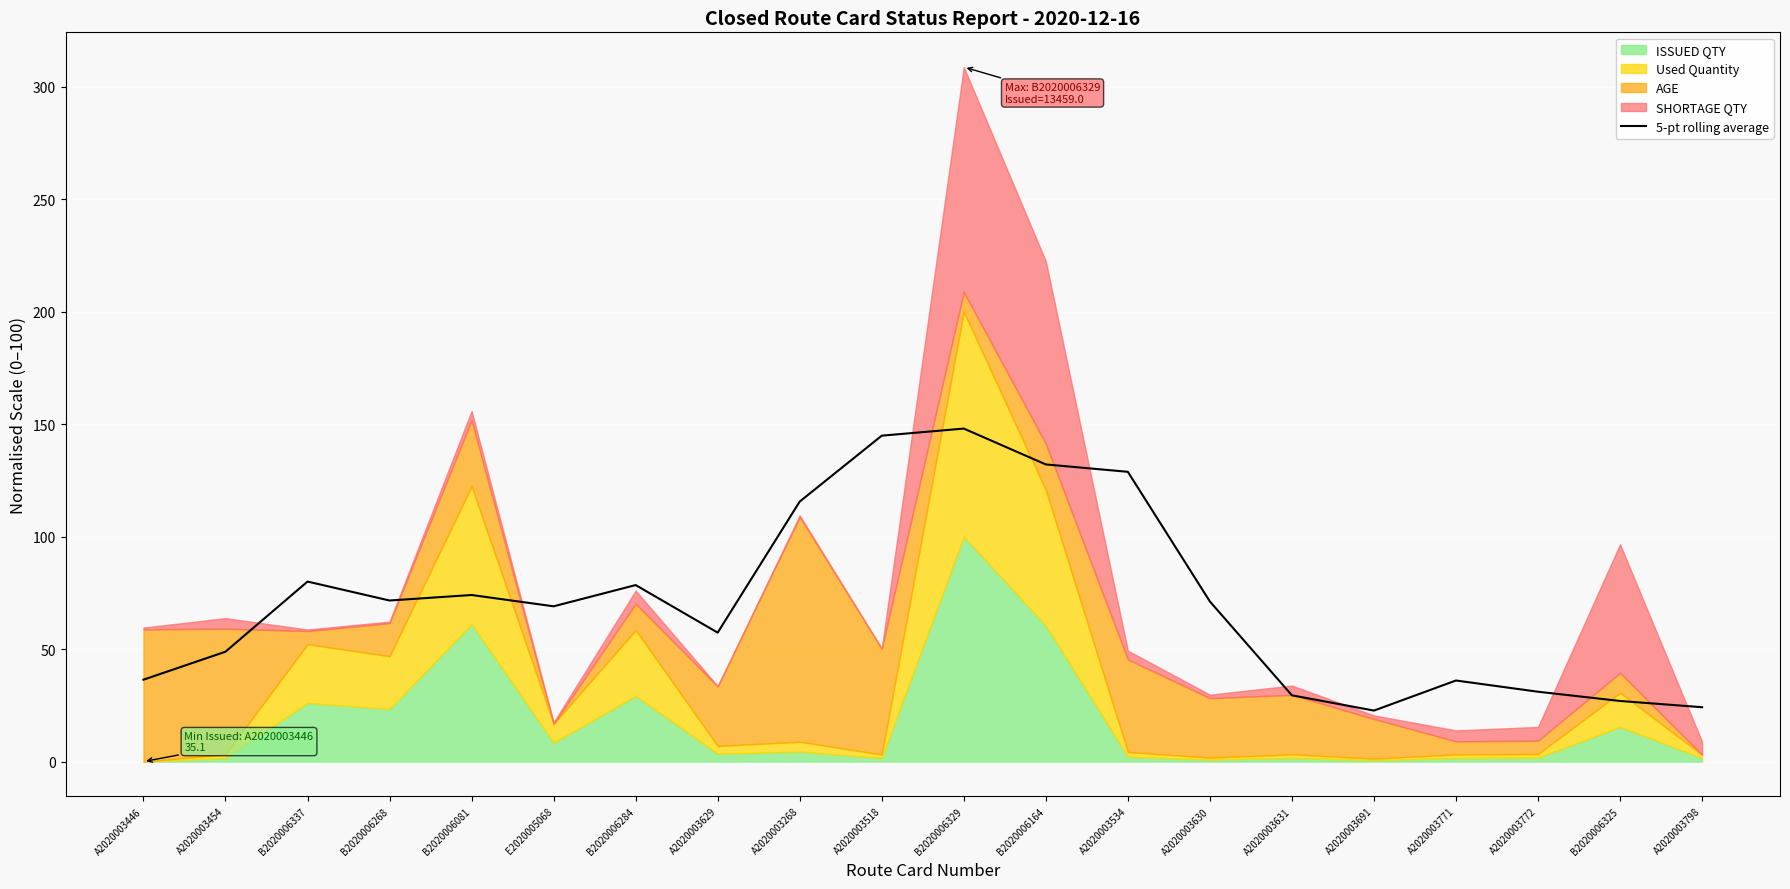

Reading left to right, extract all data points from this chart.

36.4	48.9	80.1	71.6	74.1	69.1	78.5	57.4	115.6	144.9	148.1	132.1	128.9	71.2	29.5	22.7	36.1	31.1	27.0	24.2